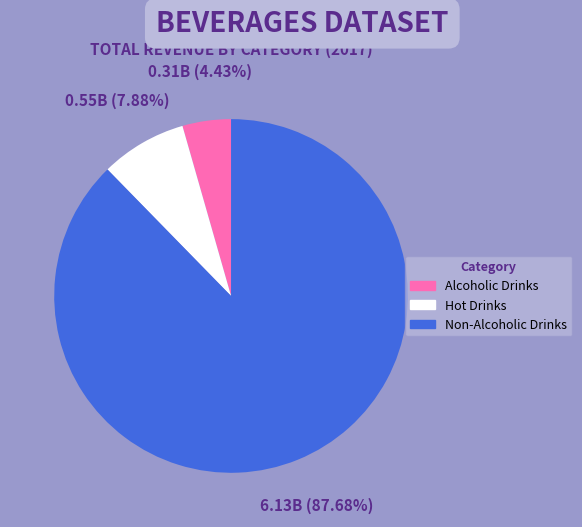

To the nearest percent, what is the difference between the largest and smallest slice percentages?

83%